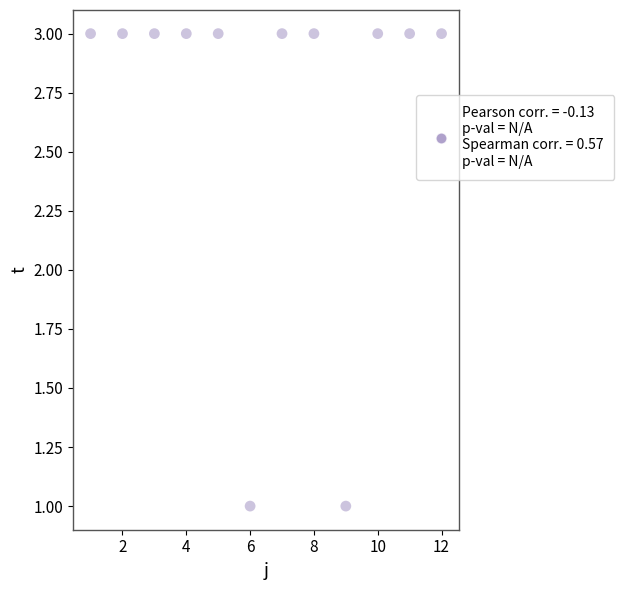

What is the average Y value?

3